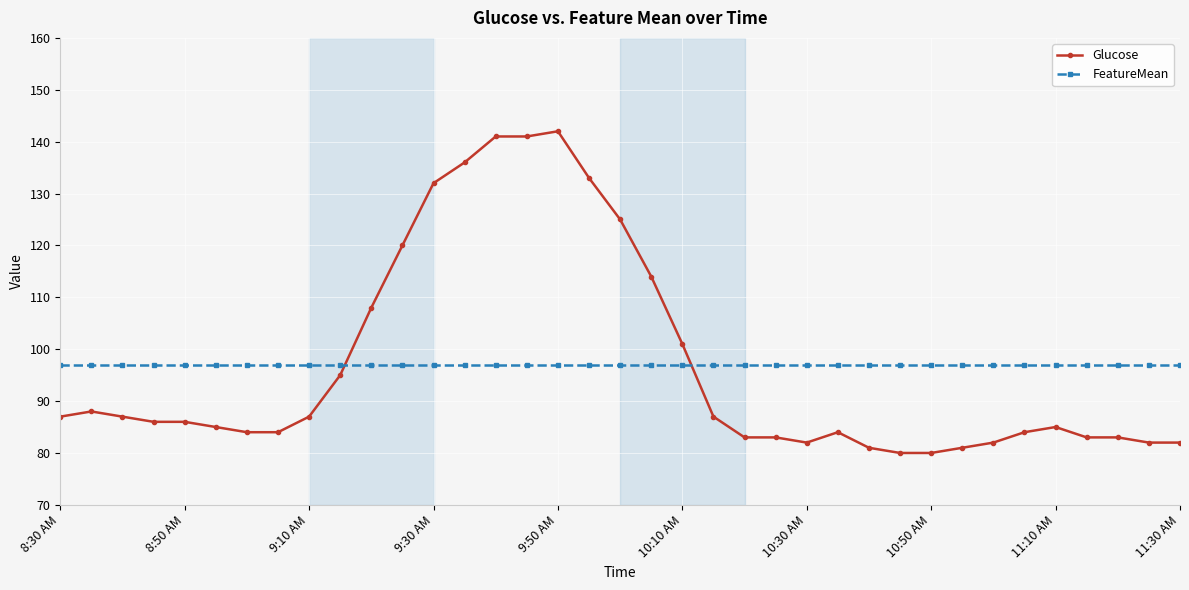

What is the value of the FeatureMean point at the 20th from the left?

96.9